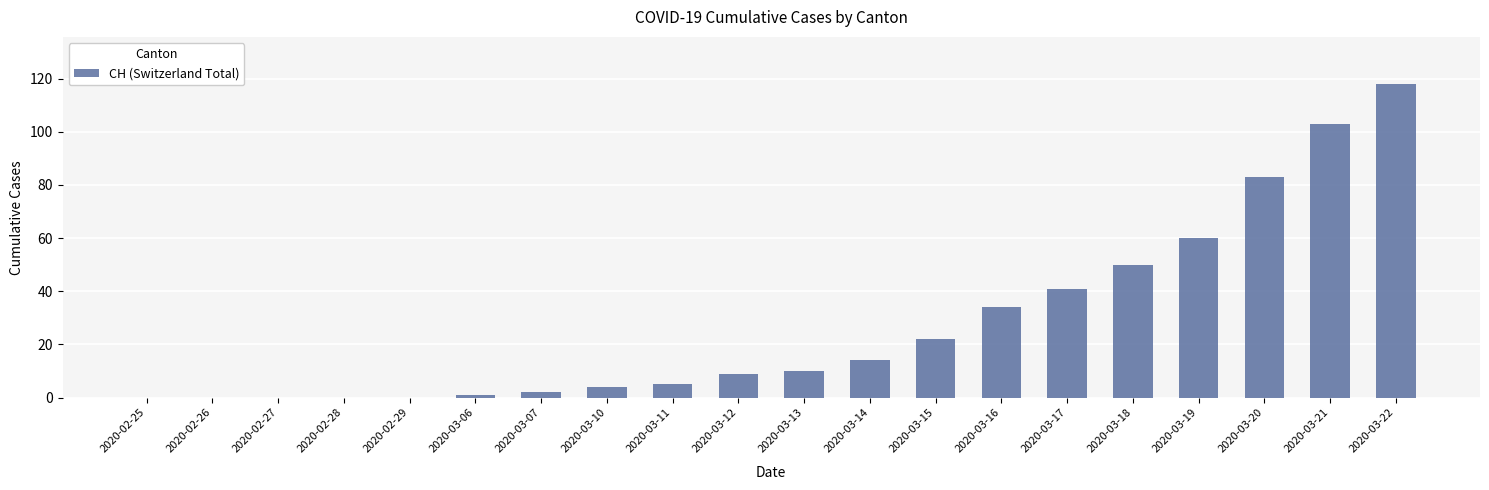

What is the sum of the values at 2020-03-14 and 2020-02-25?

14